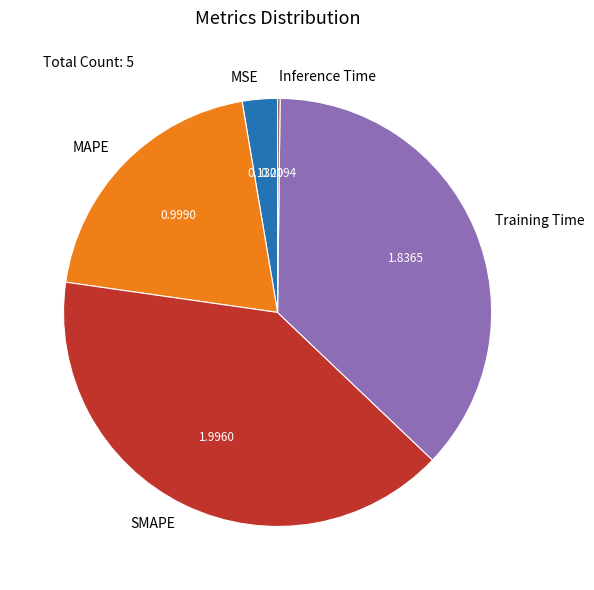

Which category has the biggest portion of the pie?

SMAPE